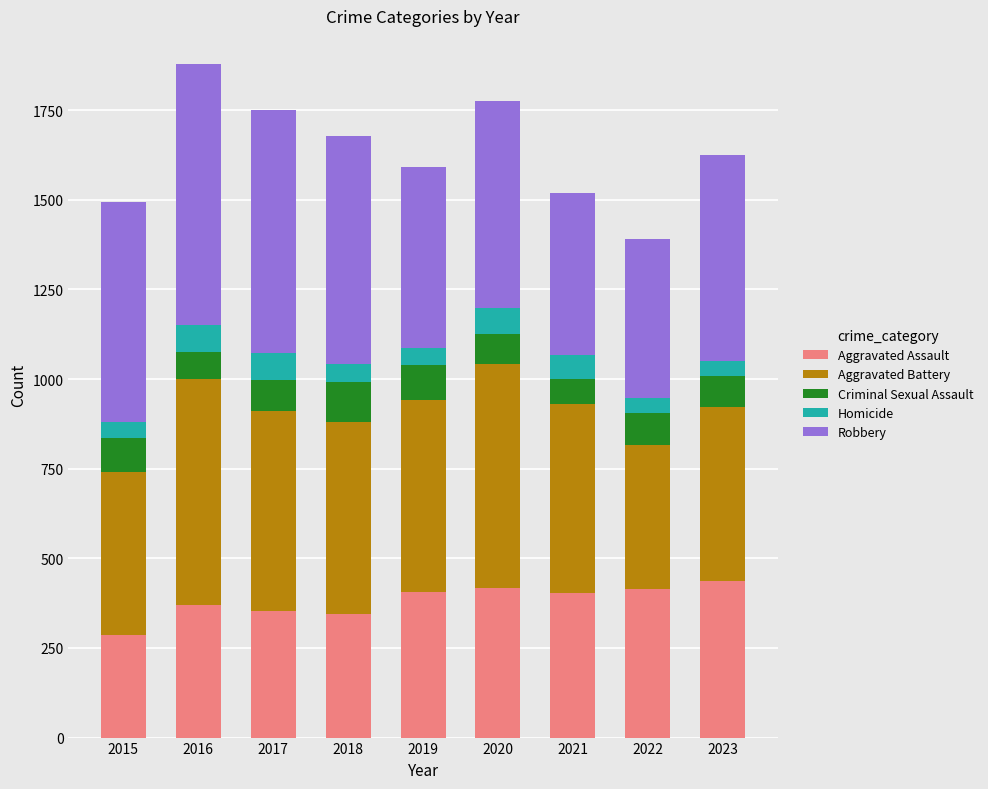

What is the sum of the Aggravated Assault values at 2021 and 2017?

756